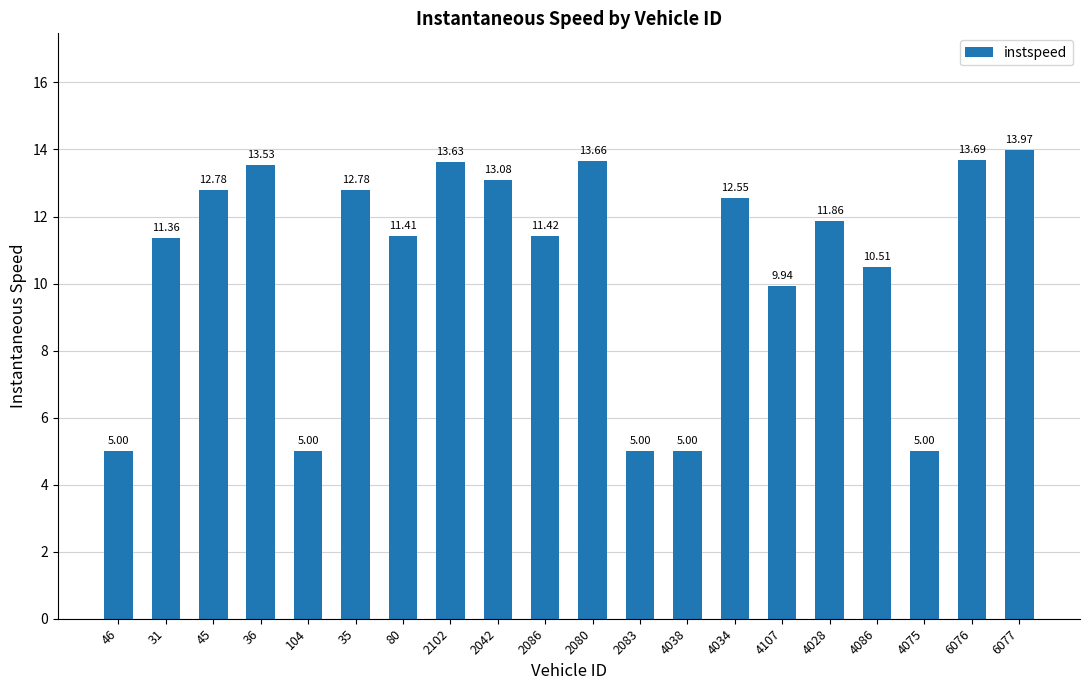

What is the ratio of the value at 6076 to the value at 2042?

1.0